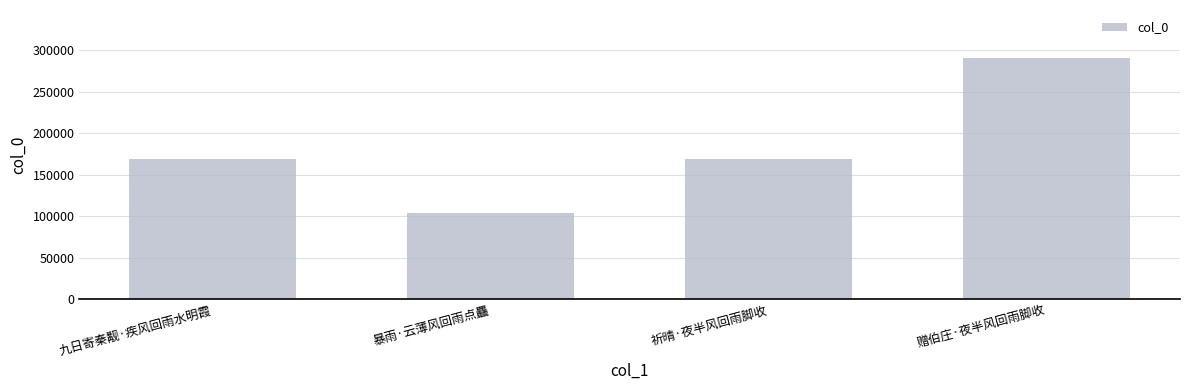

How many data points are less than 168991?

2